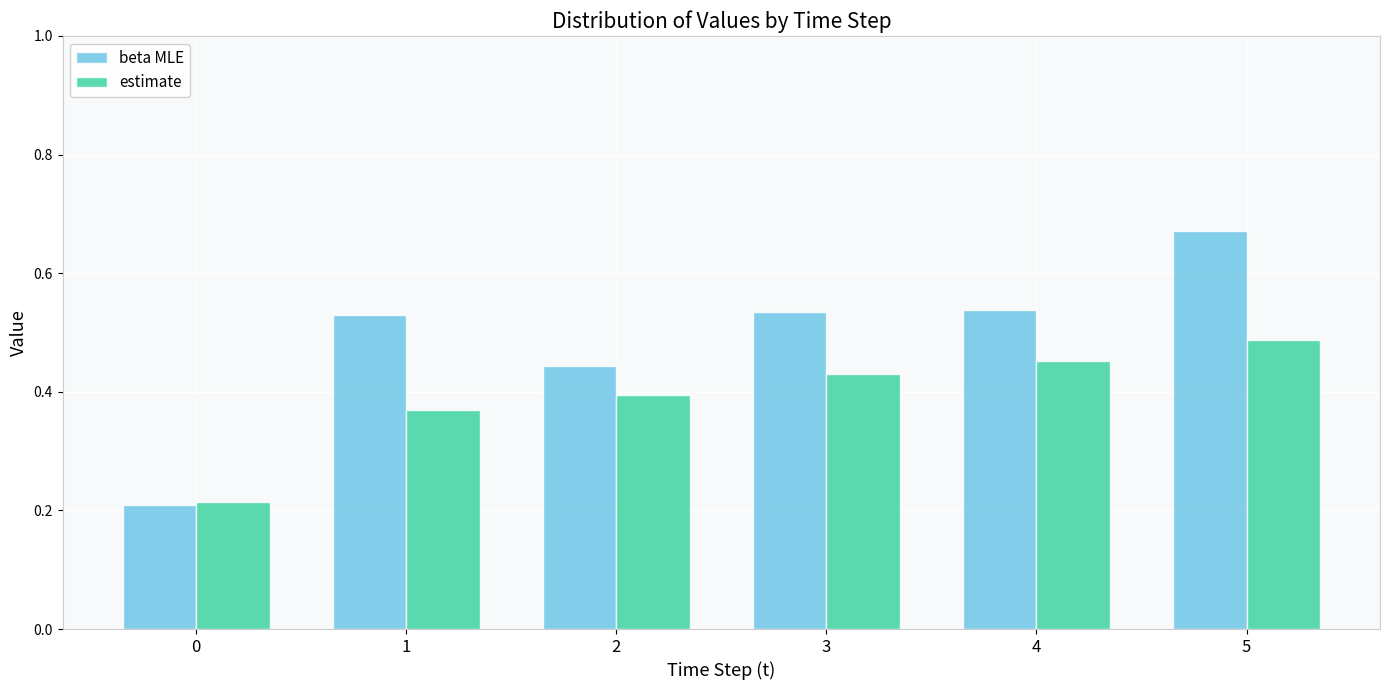

Rank the series at 5 from lowest to highest value.

estimate, beta MLE